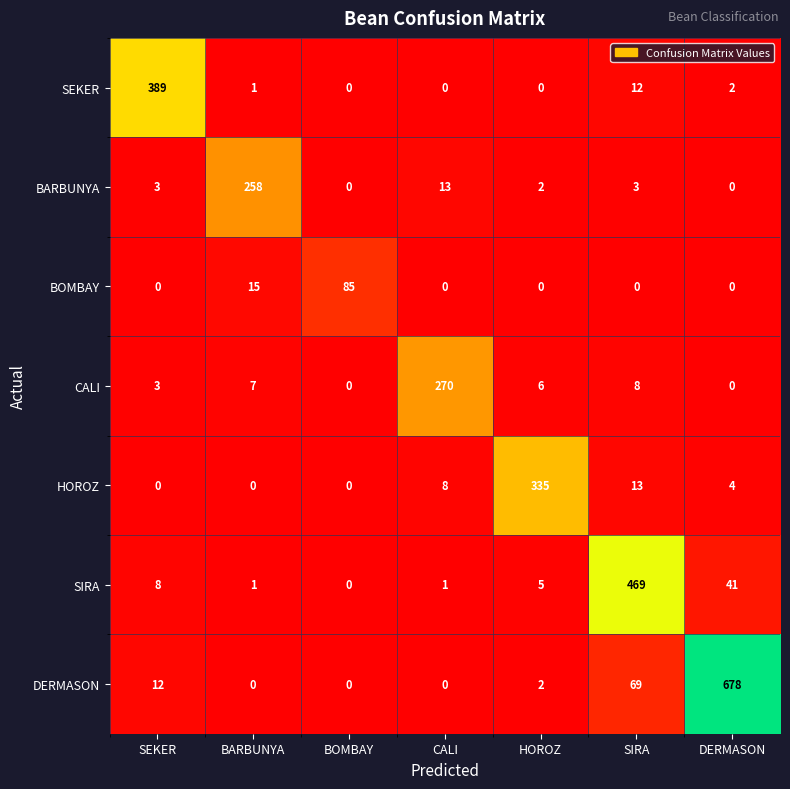

What is the difference between the highest and lowest values at DERMASON?

678